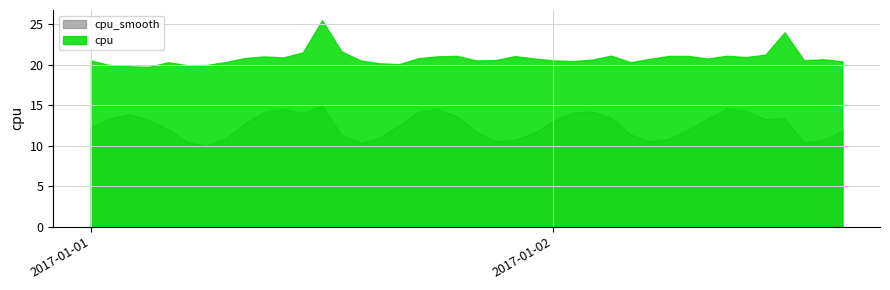

Where is the first local minimum?

2017-01-01 03:00:00